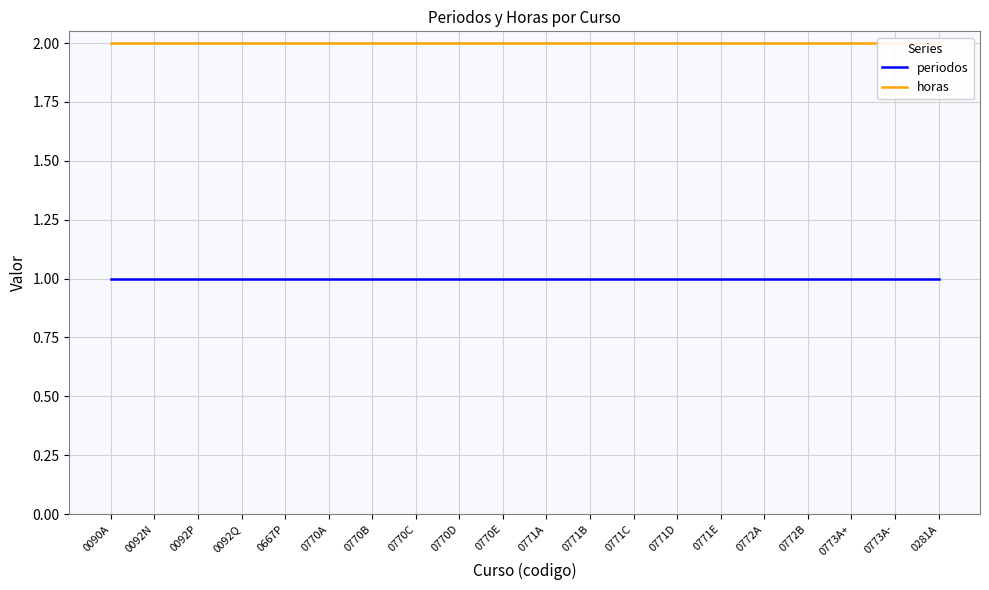

What is the total value across all series at 0771C?

3